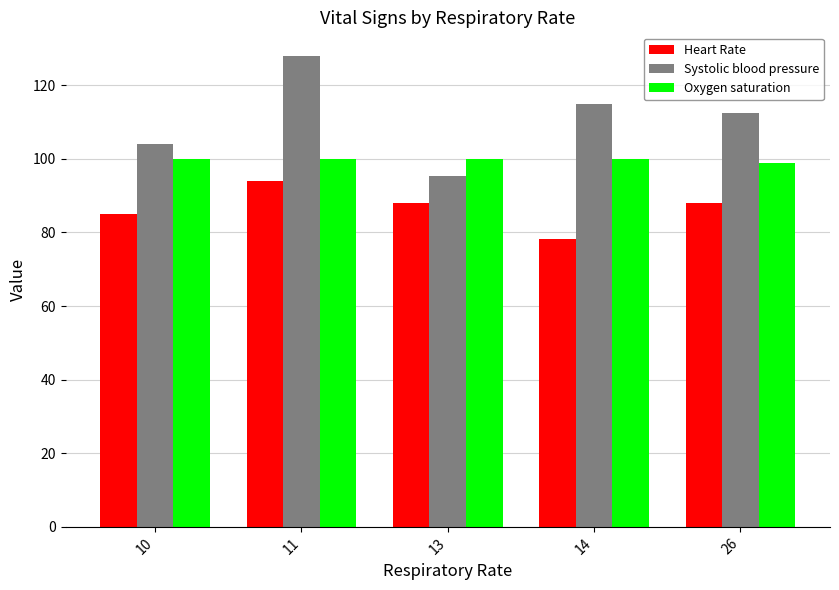

Rank the series at 11 from lowest to highest value.

Heart Rate, Oxygen saturation, Systolic blood pressure